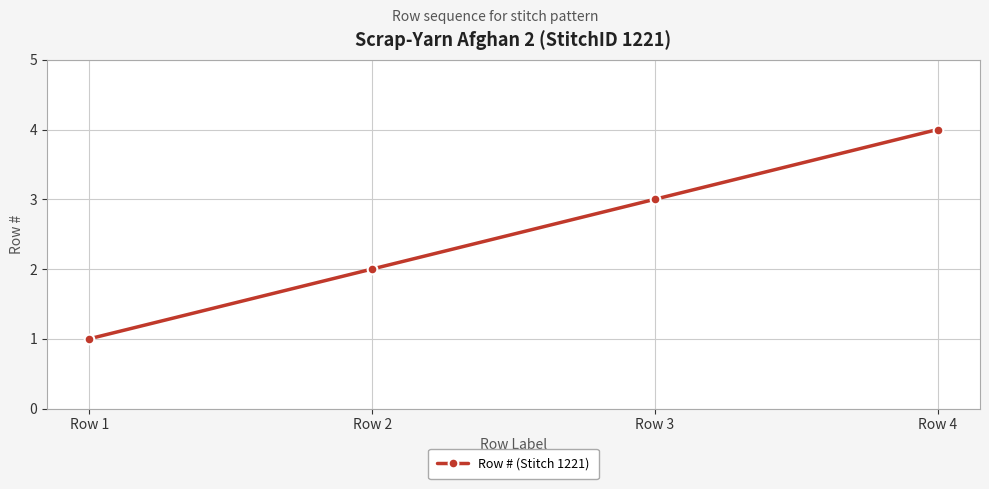

Reading right to left, transcribe all the data shown in this chart.

Row 4=4	Row 3=3	Row 2=2	Row 1=1